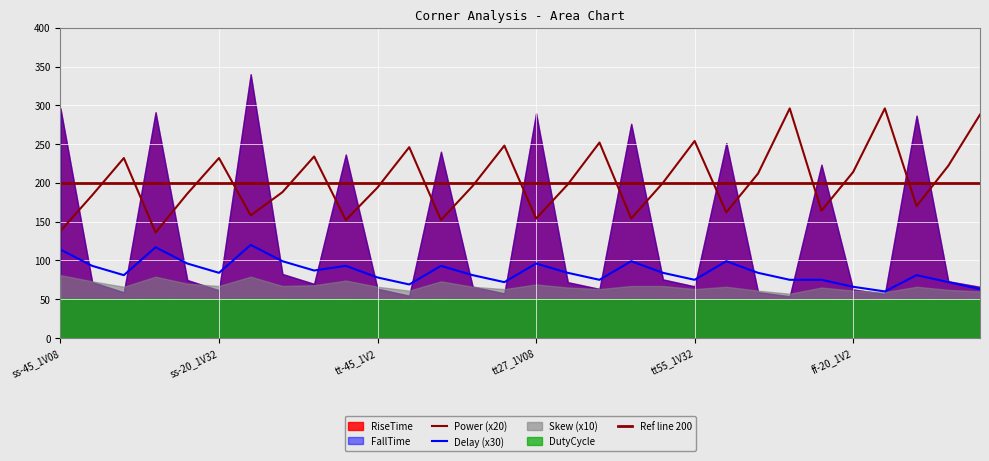

True or false: DutyCycle has a value of 50.7 at tt55_1V08.

True